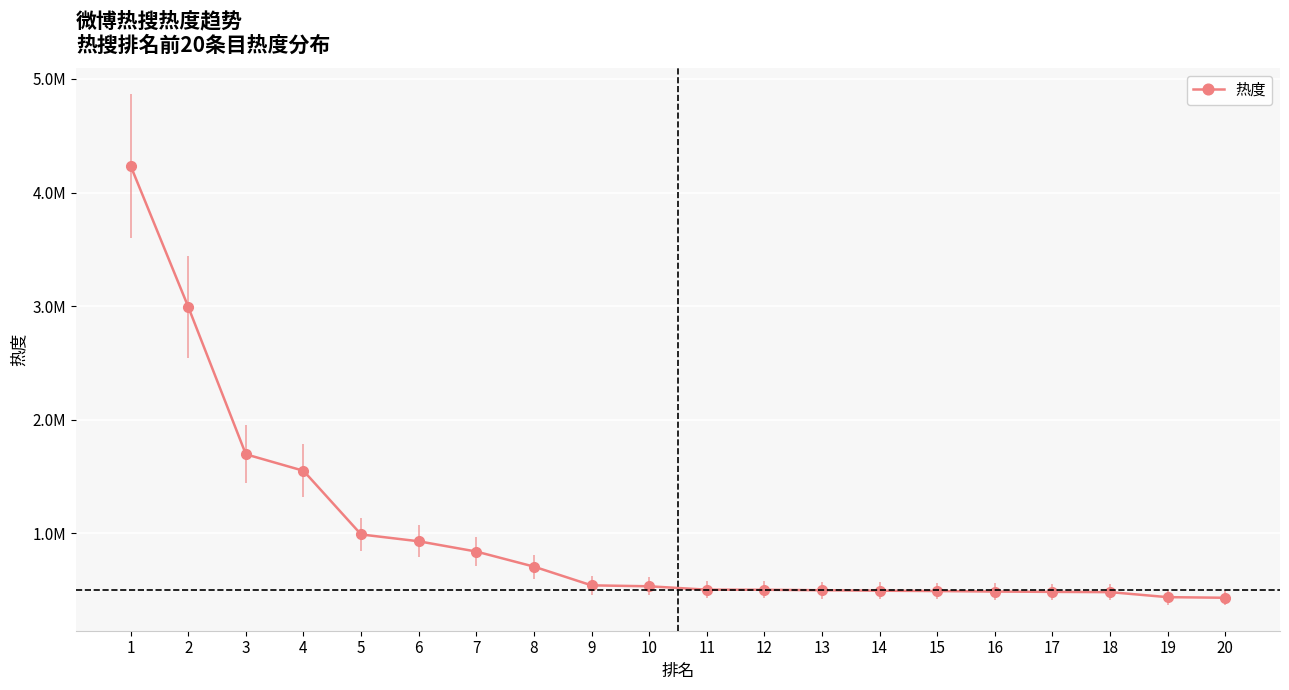

The chart shows a value of 492131 at 15. True or false?

True